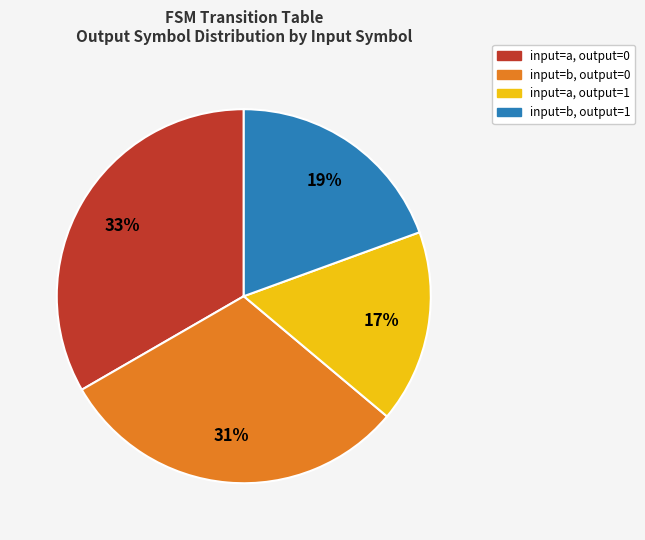

To the nearest percent, what is the average slice percentage?

25%